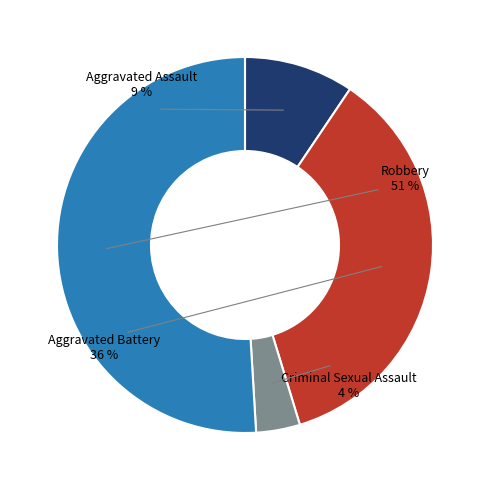

What percentage is the Aggravated Battery slice, to the nearest percent?

36%